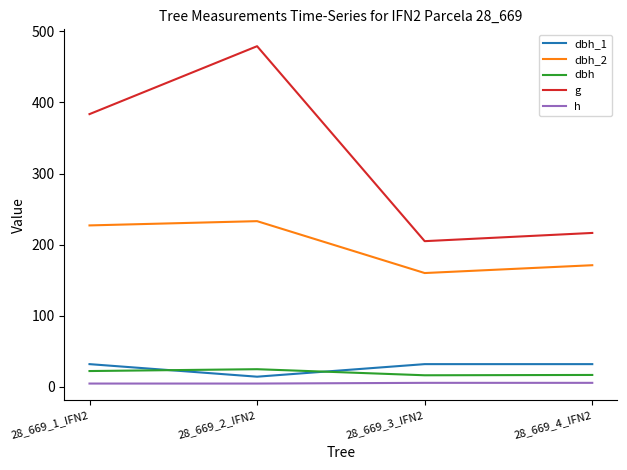

What is the approximate value of dbh_2 at 28_669_3_IFN2?

160.0